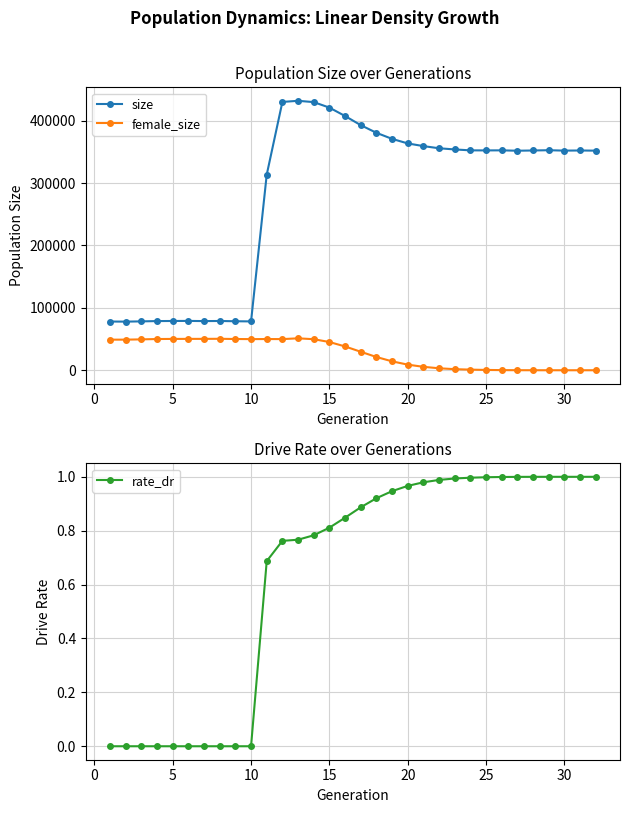

Which series has the largest total across all categories?

size